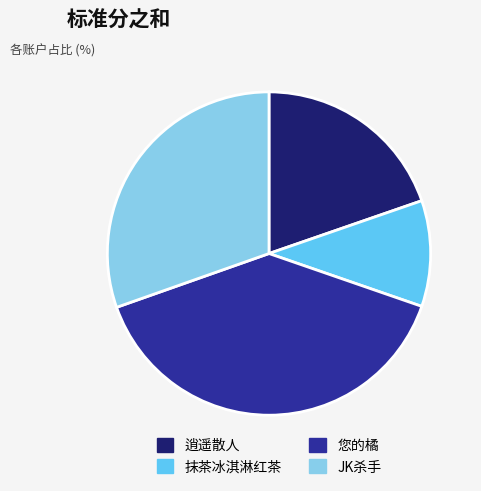

Is it true that 您的橘 is 39% of the pie?

True